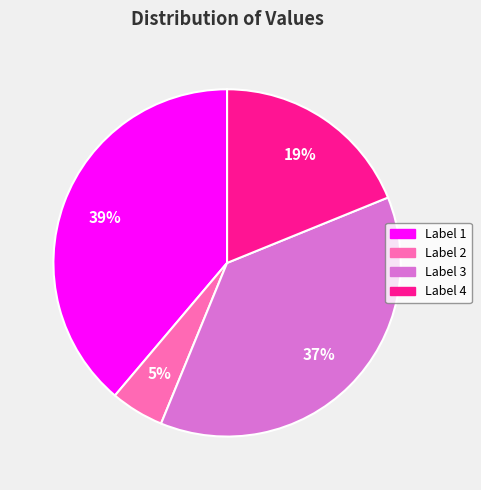

Combined, do Label 3 and Label 1 account for over 50%?

Yes